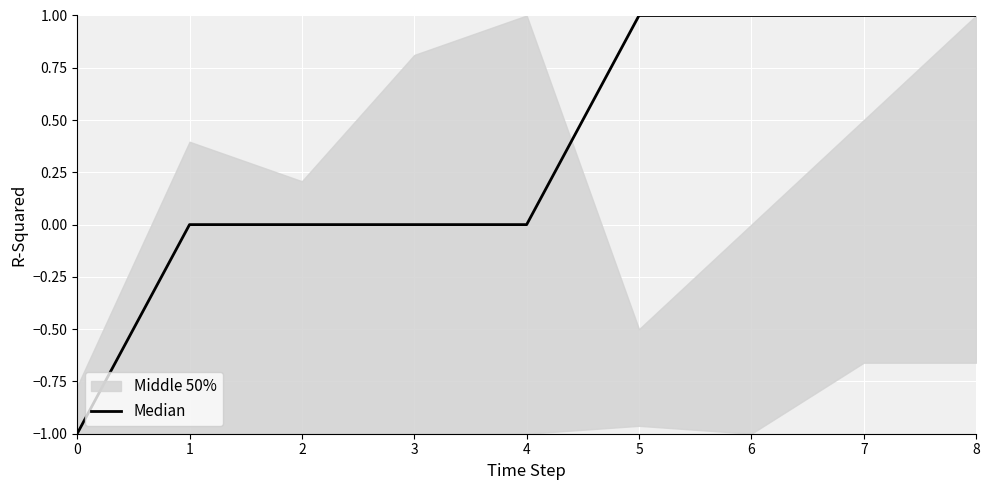

Reading right to left, what are all the values shown in this chart?

1	1	1	1	0	0	0	0	-1